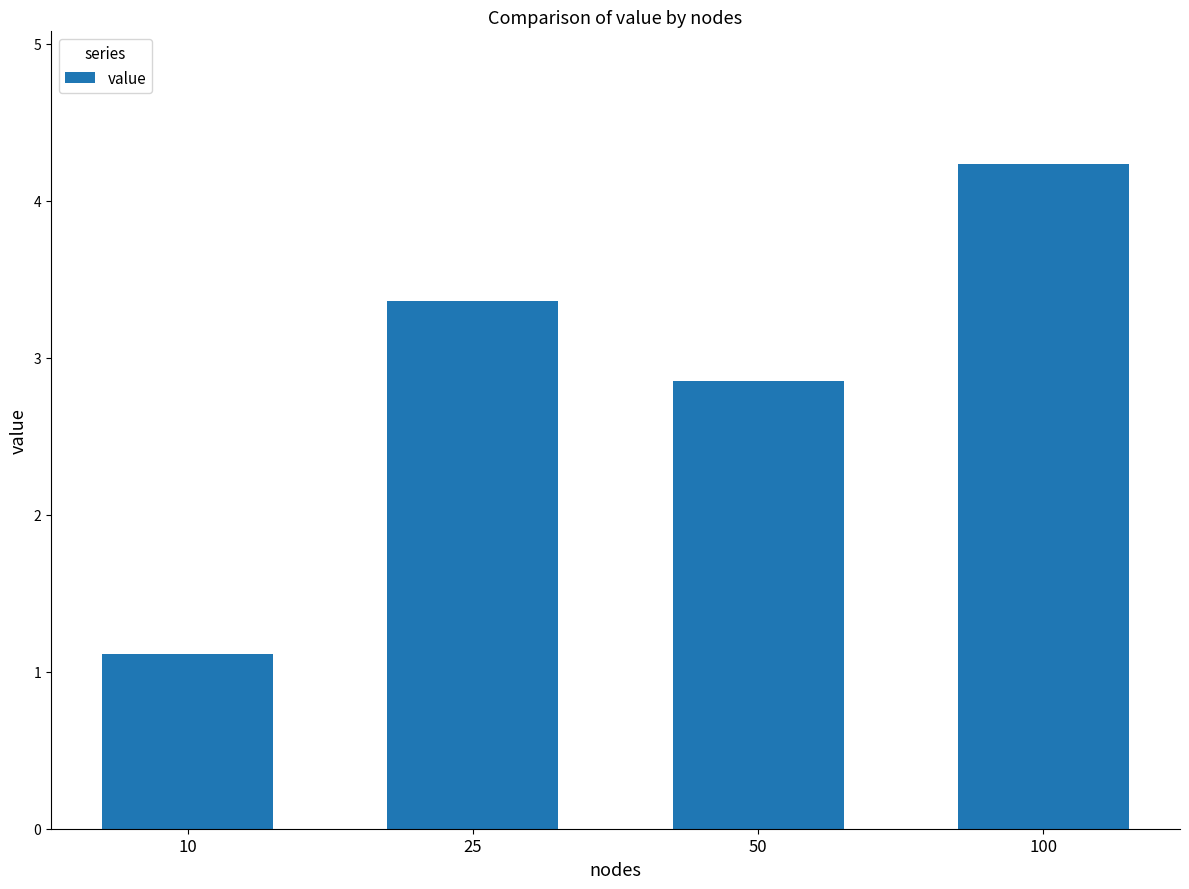

Does the chart contain any negative values?

No